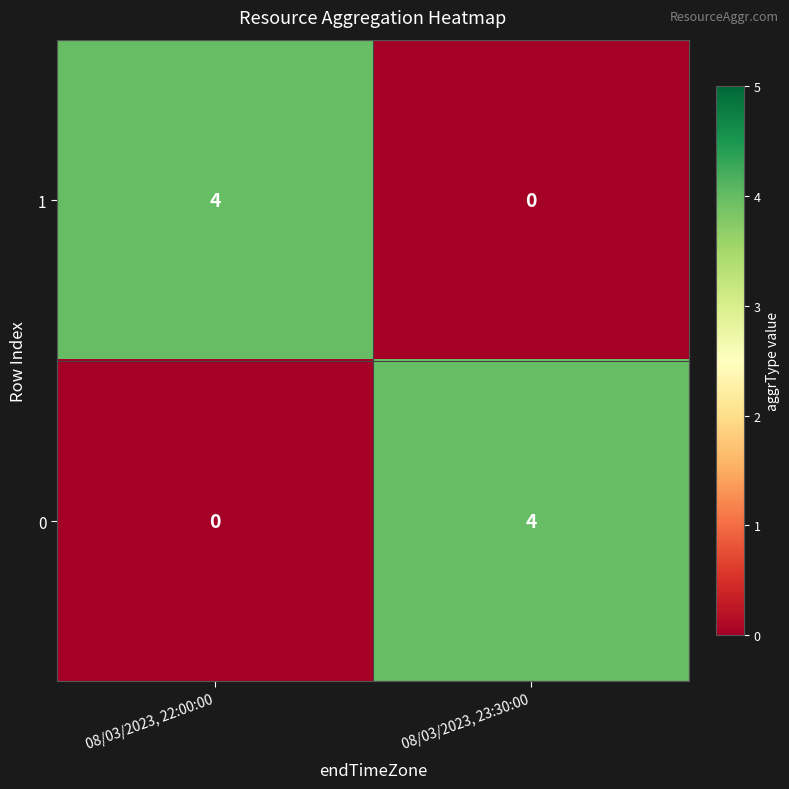

What is the highest value of the 0 series?

4